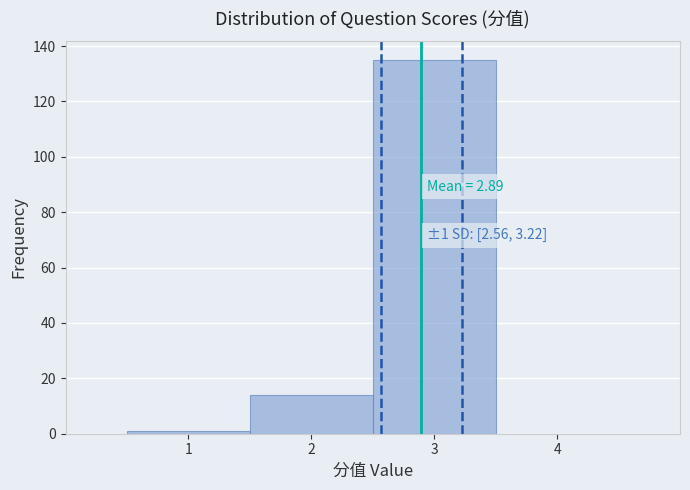

Over which range of the x-axis is the bar tallest?

2.5 to 3.5